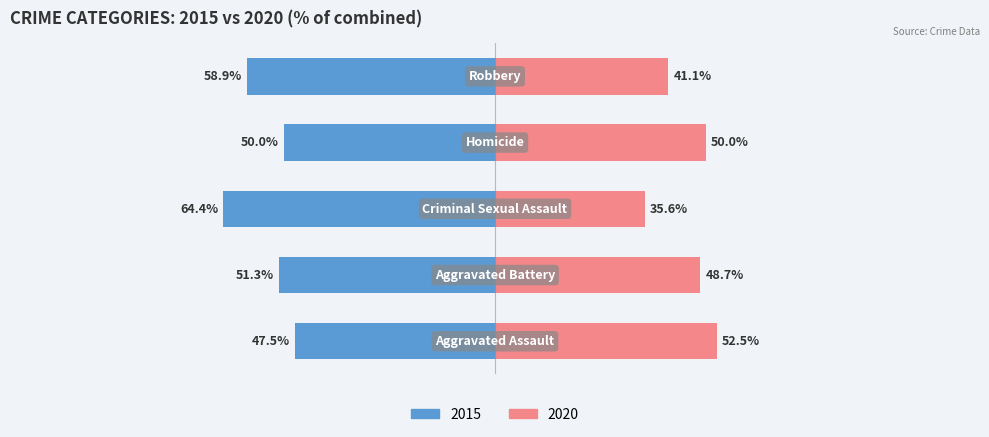

Does the chart contain stacked bars?

No